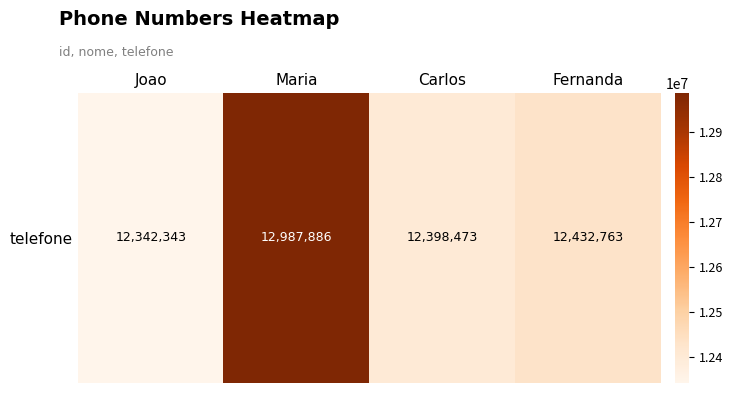

Which label corresponds to the largest value in the chart?

Maria